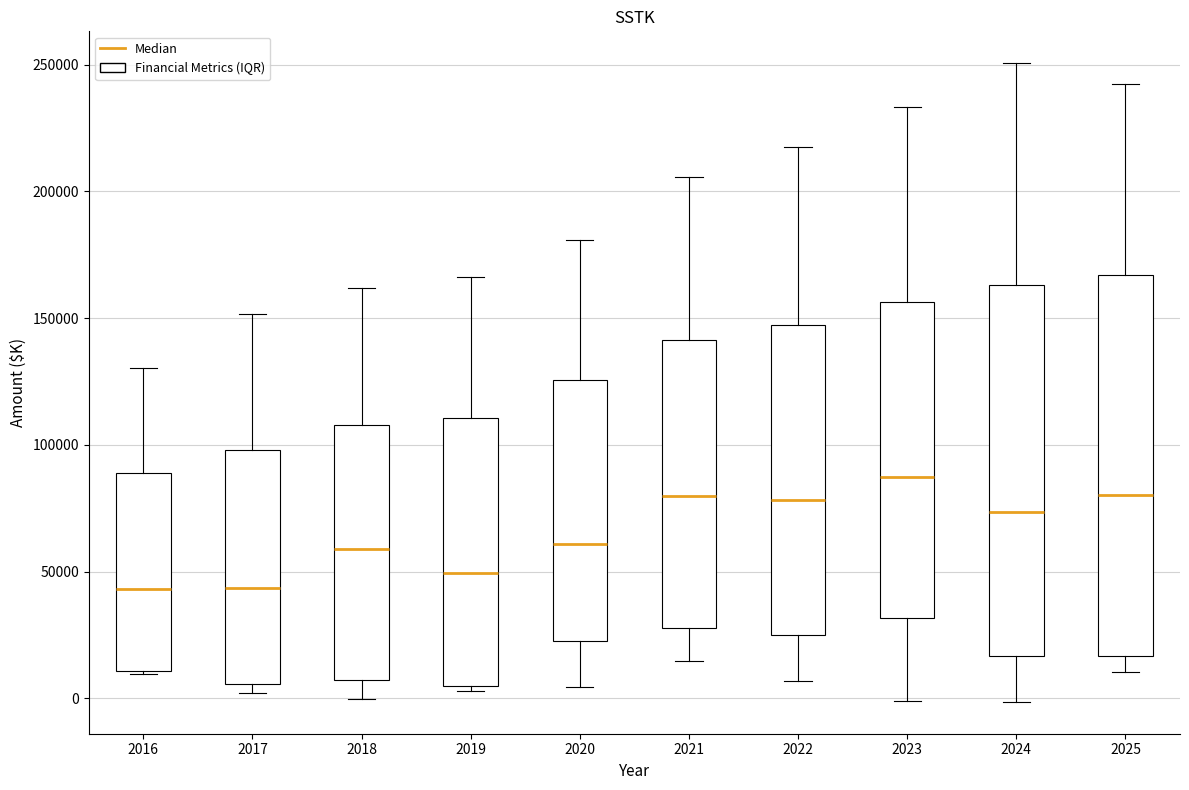

Reading left to right, read every box against the y-axis: the position of its median line, the range the box covers, and the ends of its whiskers. The values are not printed on the chart, so give them approximately, as read against the axis.

2016: median 45000, box 10000 to 90000, whiskers 10000 (just below the box's lower edge) to 130000
2017: median 45000, box 5000 to 100000, whiskers 0 to 150000
2018: median 60000, box 5000 to 110000, whiskers 0 to 160000
2019: median 50000, box 5000 to 110000, whiskers 5000 (just below the box's lower edge) to 165000
2020: median 60000, box 25000 to 125000, whiskers 5000 to 180000
2021: median 80000, box 30000 to 140000, whiskers 15000 to 205000
2022: median 80000, box 25000 to 145000, whiskers 5000 to 220000
2023: median 85000, box 30000 to 155000, whiskers 0 to 235000
2024: median 75000, box 15000 to 165000, whiskers 0 to 250000
2025: median 80000, box 15000 to 165000, whiskers 10000 to 245000